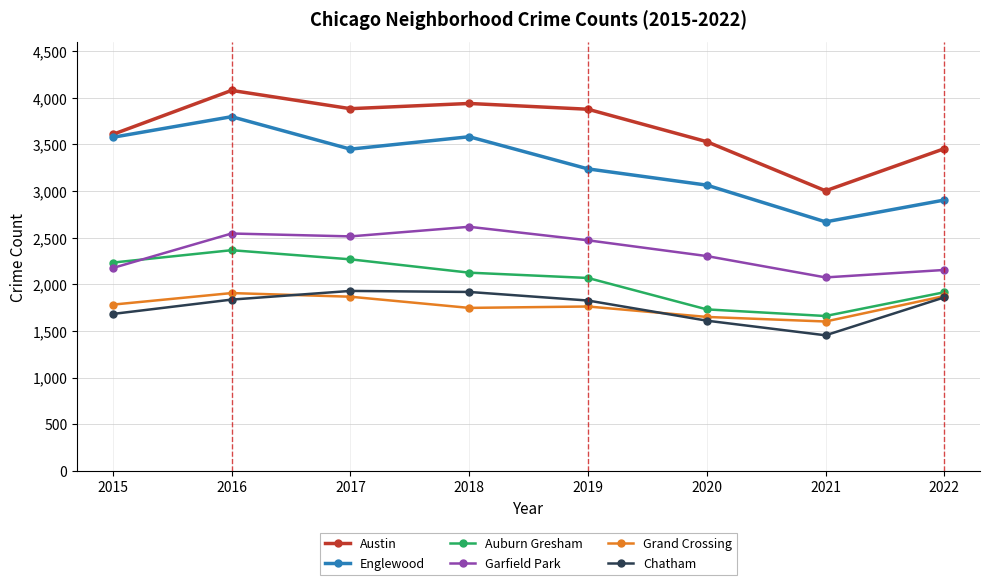

At how many categories does at least one series exceed 3397?

7